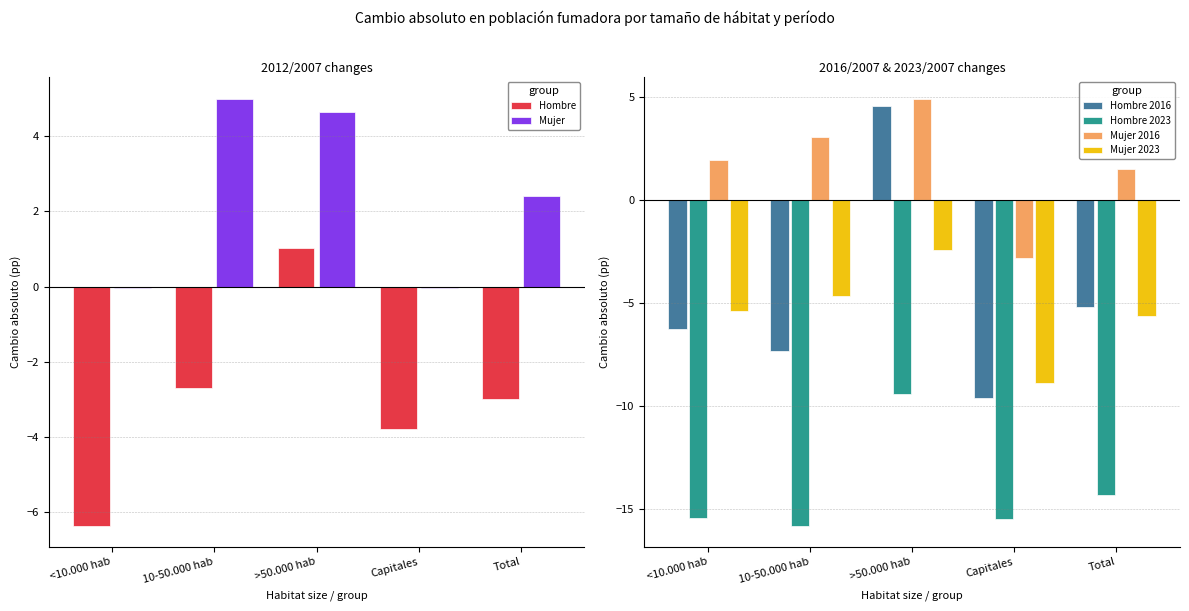

Which category has the lowest value in the Hombre 2023 series?

10-50.000 hab